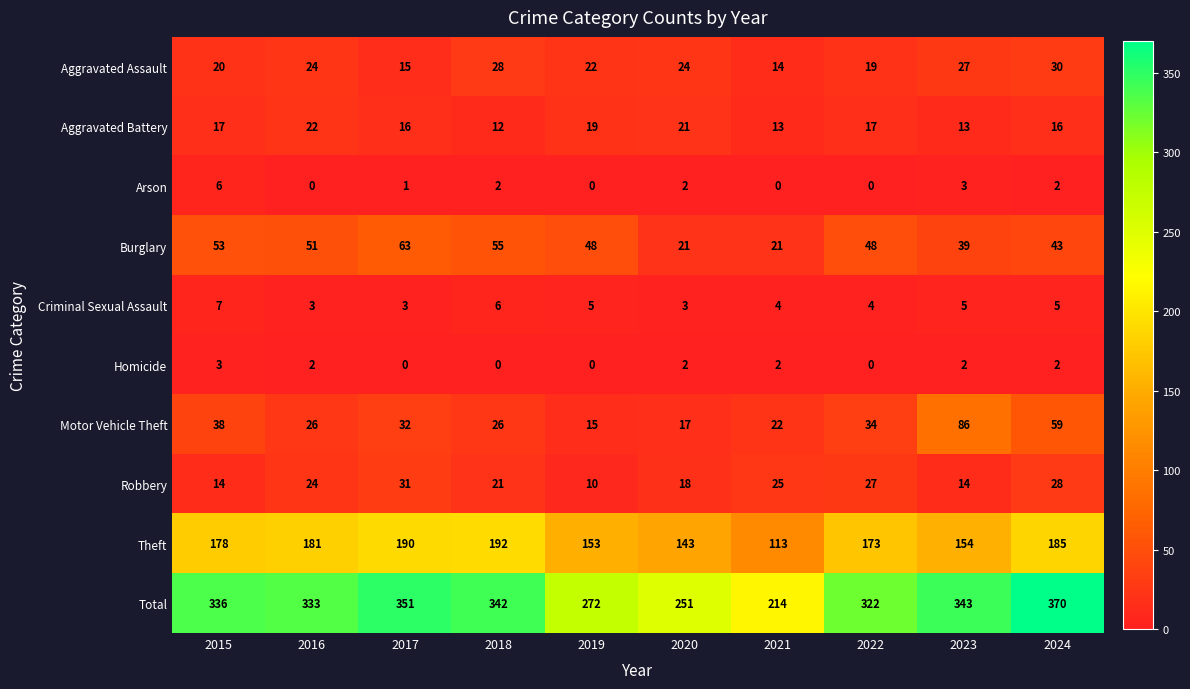

How many data points in Aggravated Battery are less than 17?

5